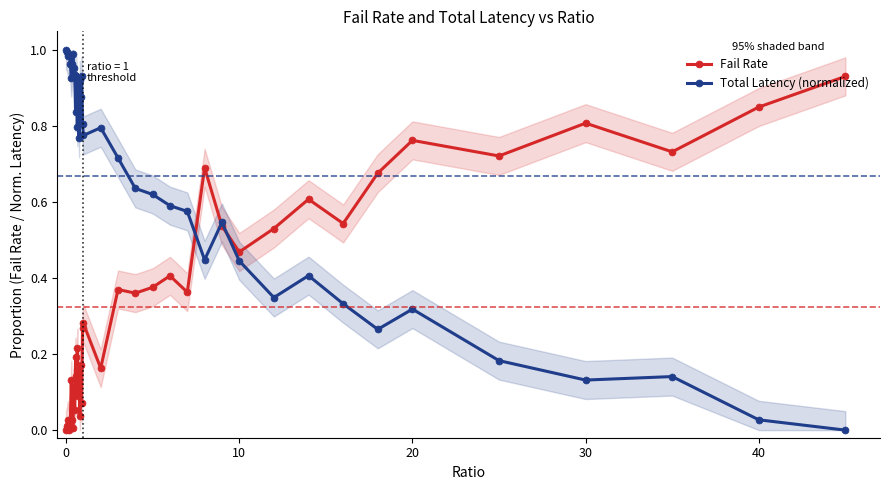

The Fail Rate series shows 0.8 at 30. True or false?

True